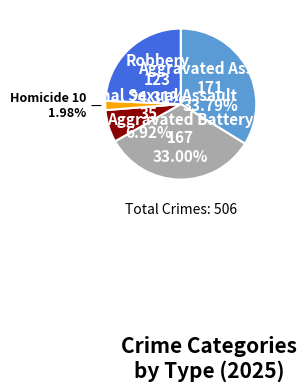

Is there a majority slice in this chart?

No